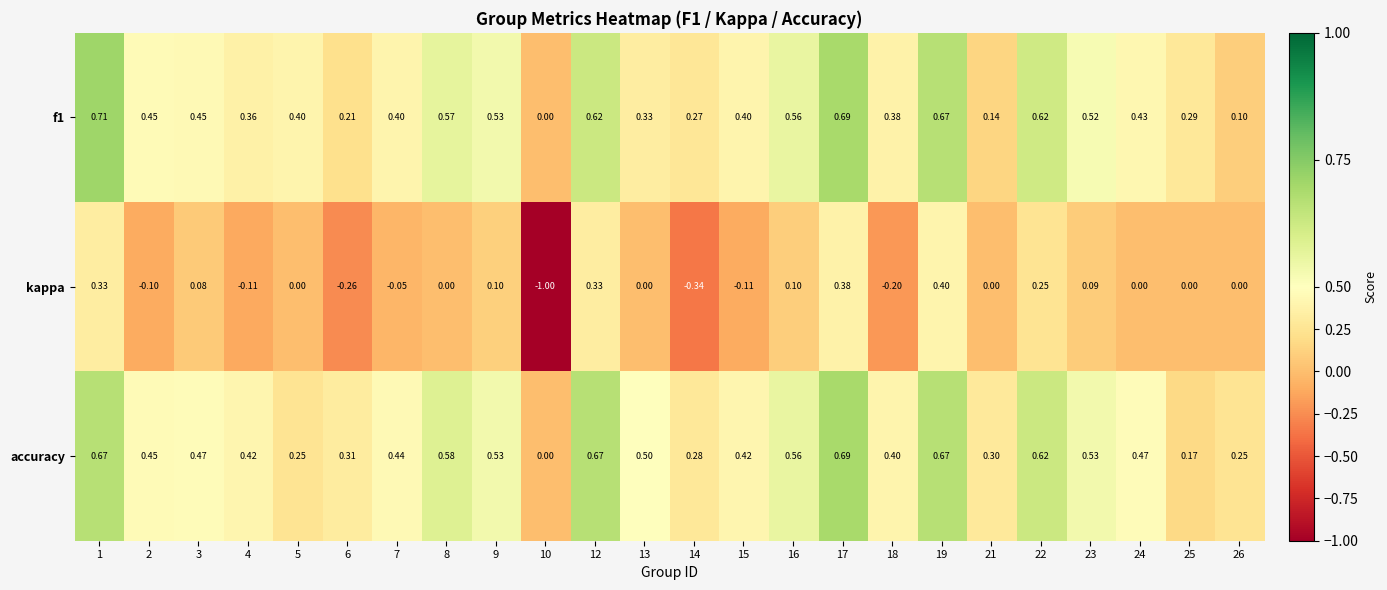

Is the value of f1 at 25 greater than the value of accuracy at 12?

No